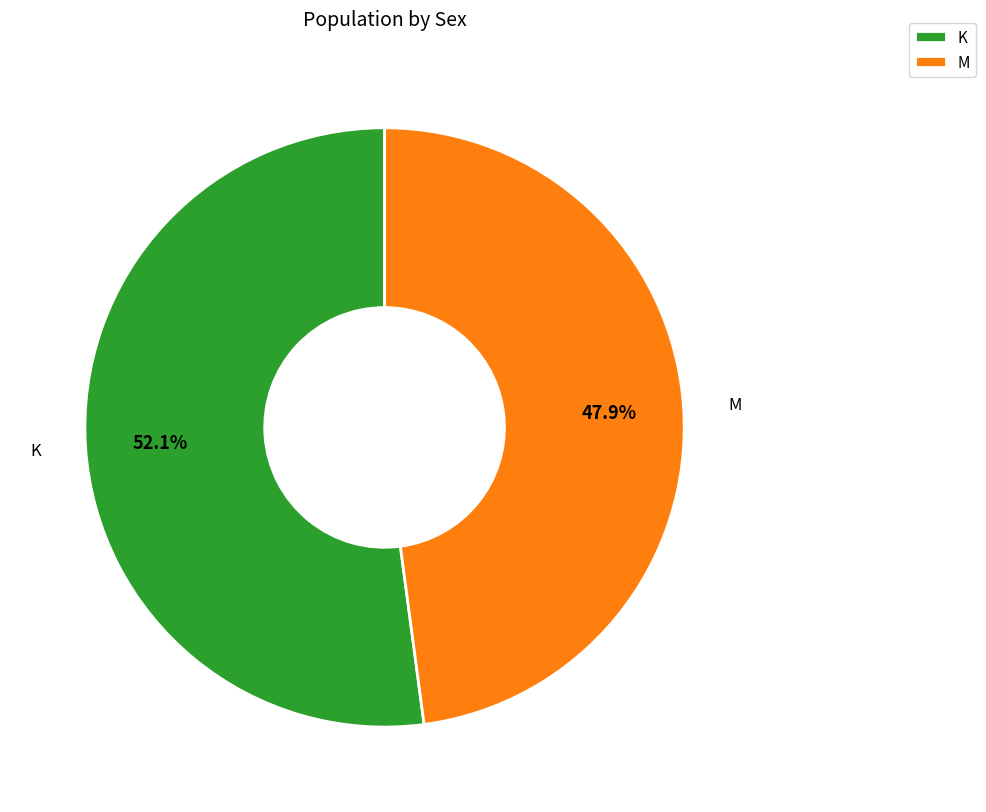

To the nearest percent, what is the average slice percentage?

50%